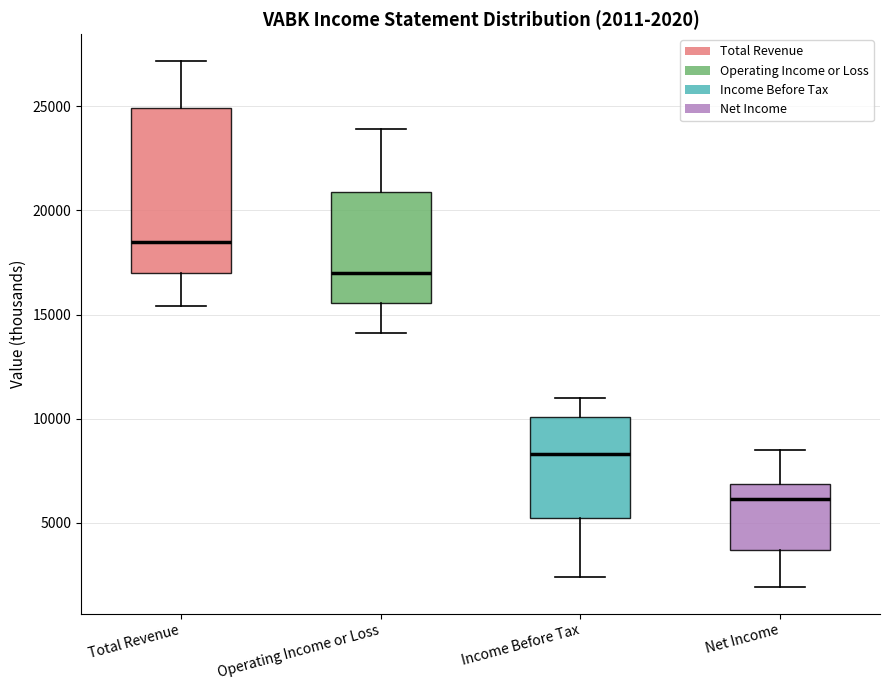

Comparing the boxes themselves (not the whiskers), which one is the tallest?

Total Revenue